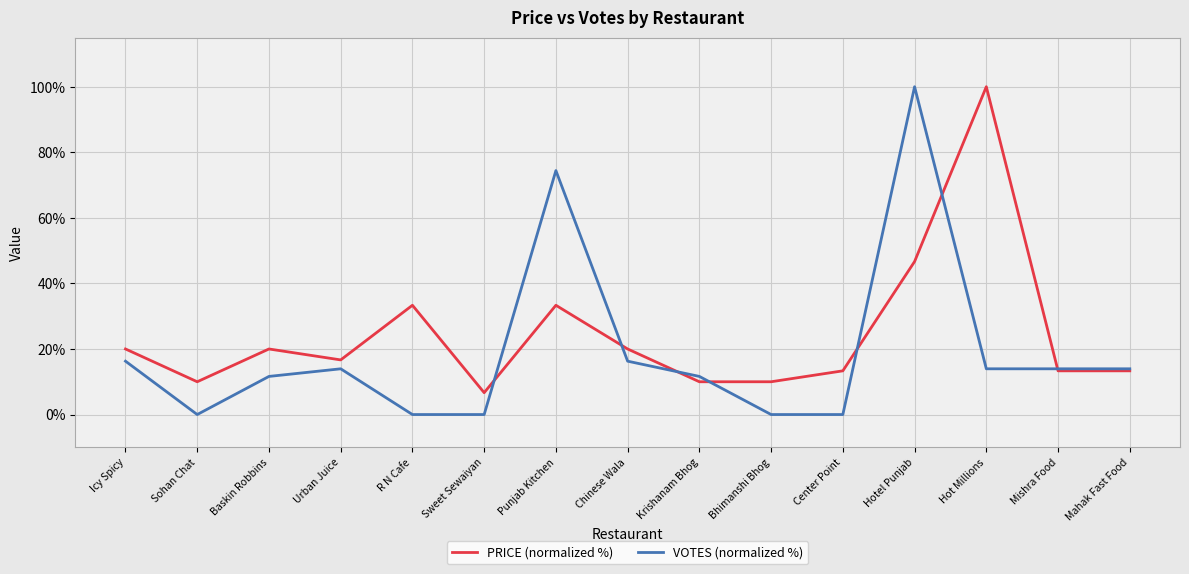

What is the sum of all VOTES (normalized %) values?

286.0